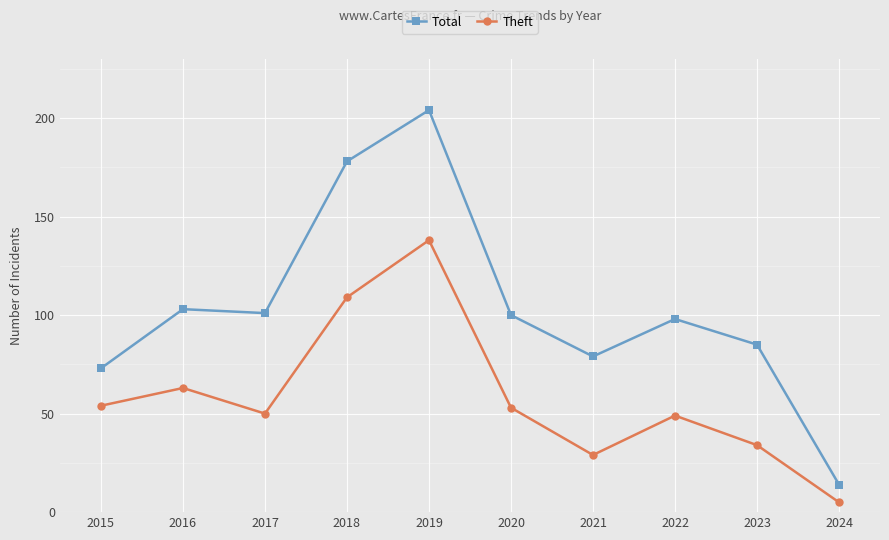

At which category does Total reach its first local valley?

2017